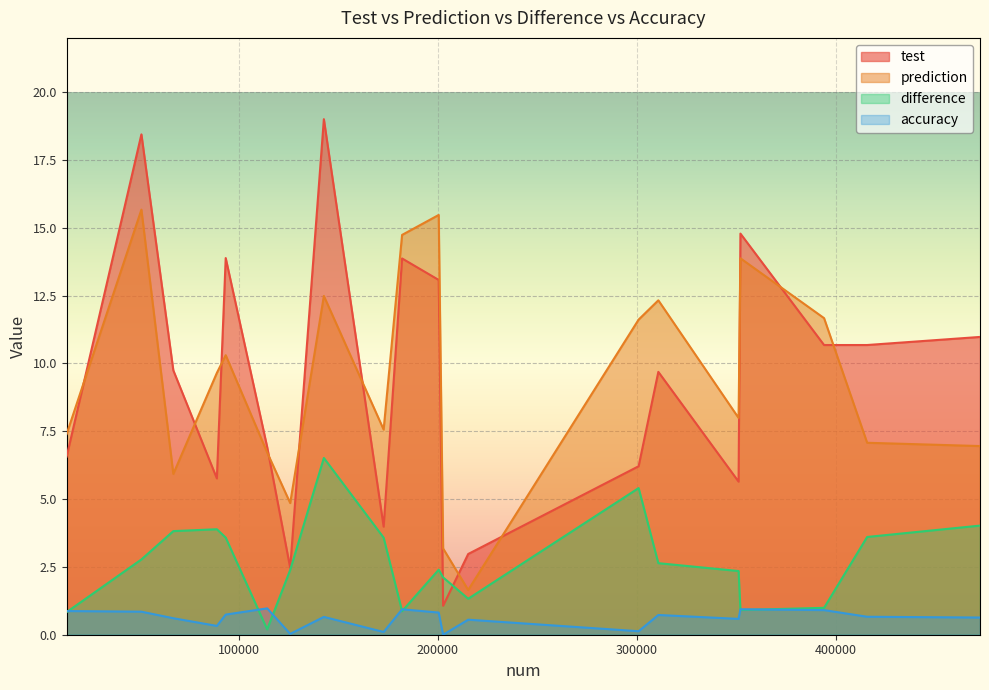

Which series has the largest total across all categories?

prediction